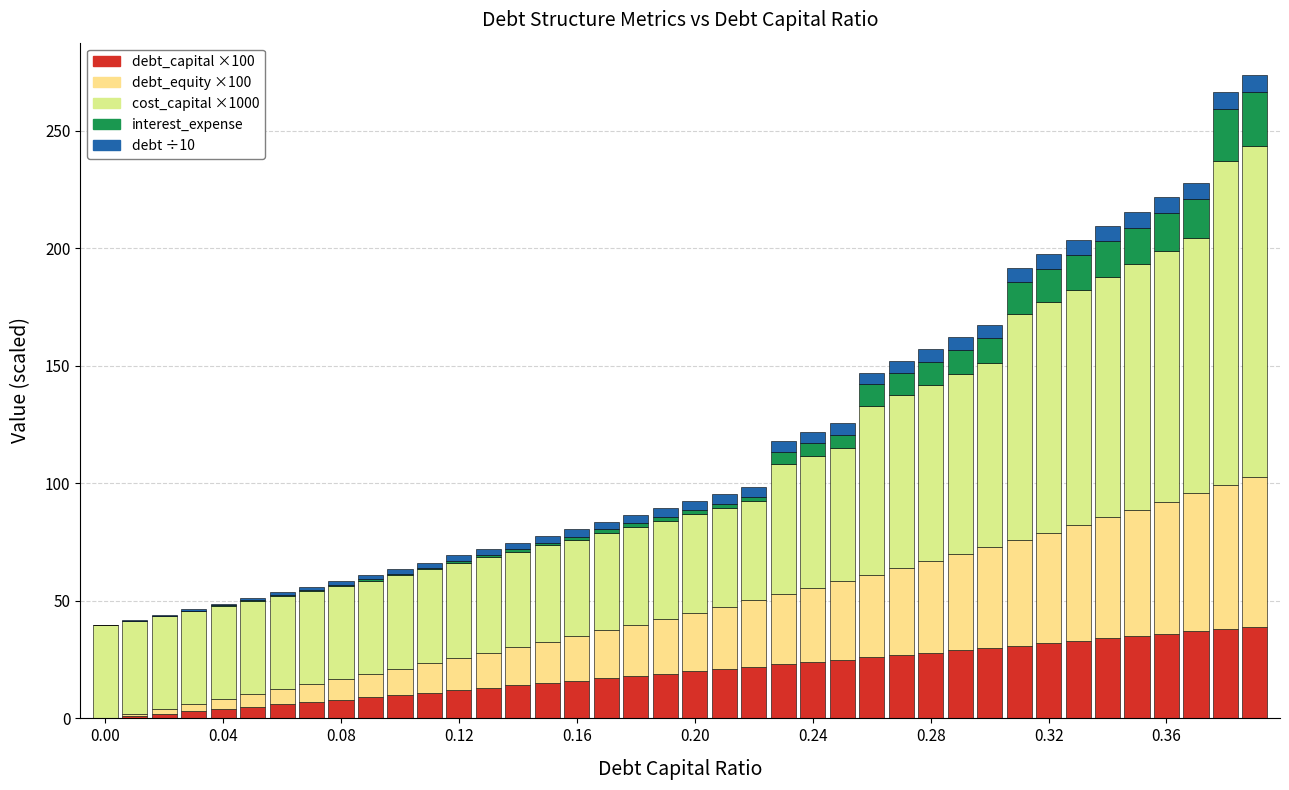

How many series are shown in this chart?

5